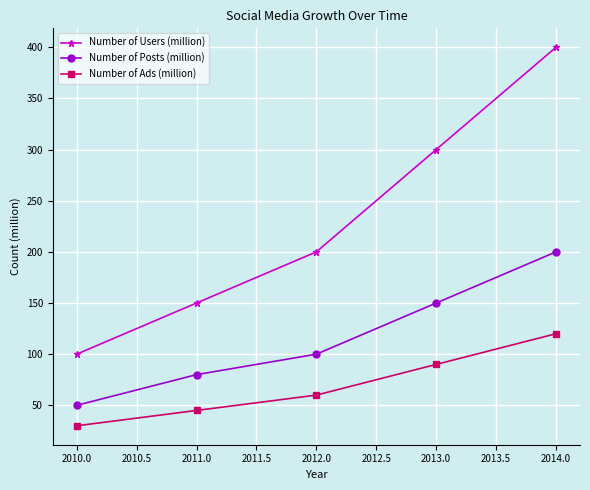

True or false: Number of Posts (million) and Number of Ads (million) intersect in this chart.

False